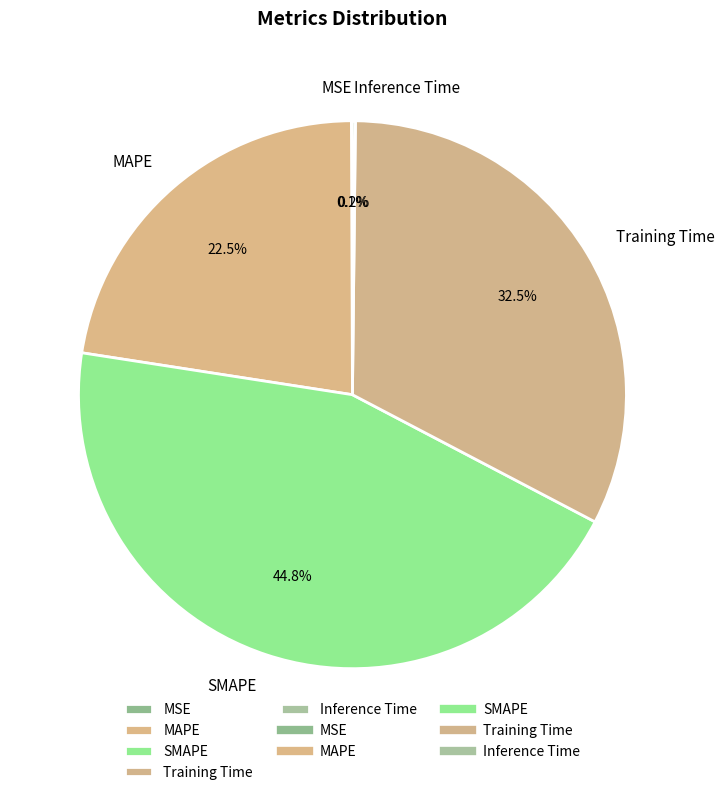

What portion of the pie excludes SMAPE?

55.2%